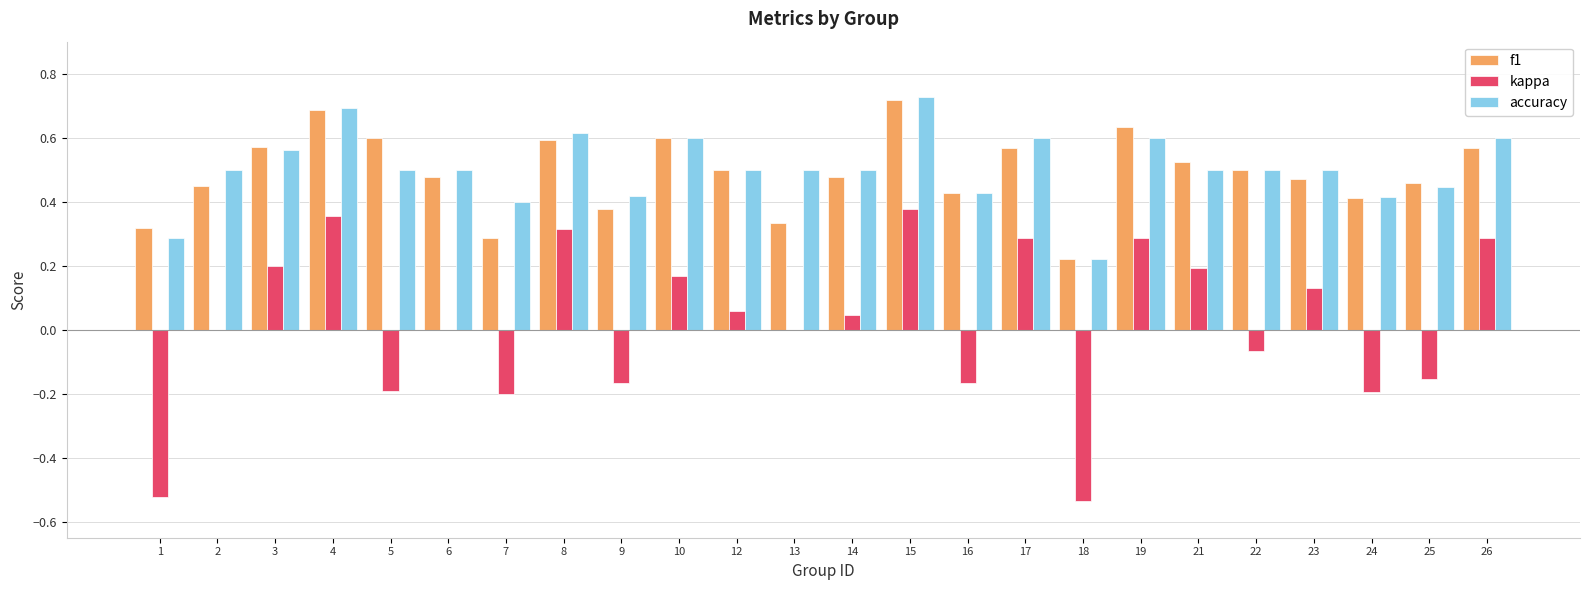

What are all the series names shown in the legend?

f1, kappa, accuracy